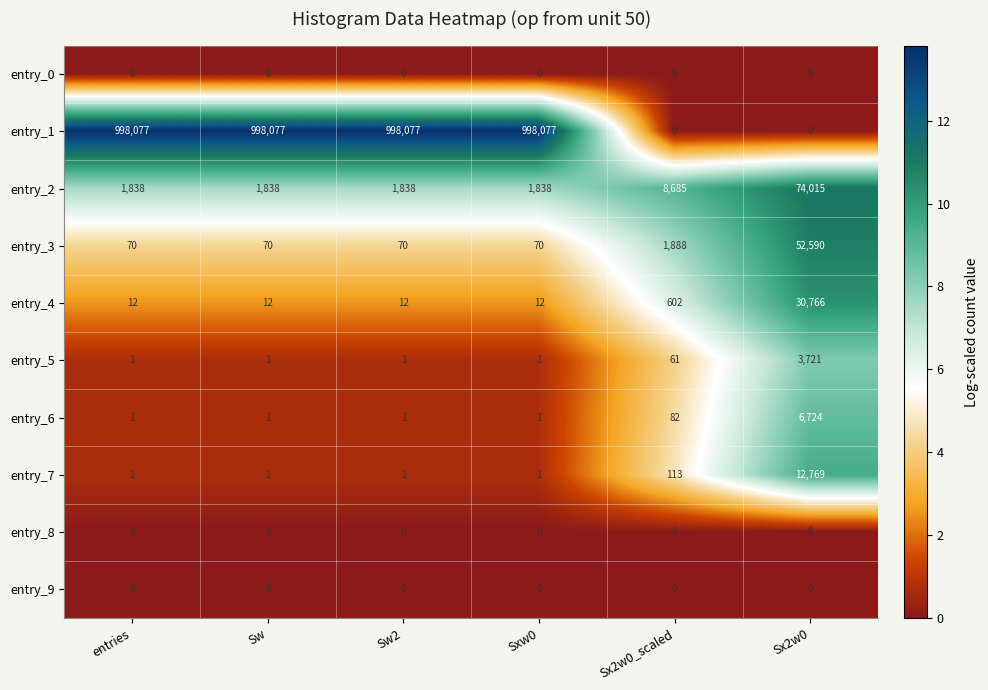

Is it true that entry_2 equals 3162 at entries?

False